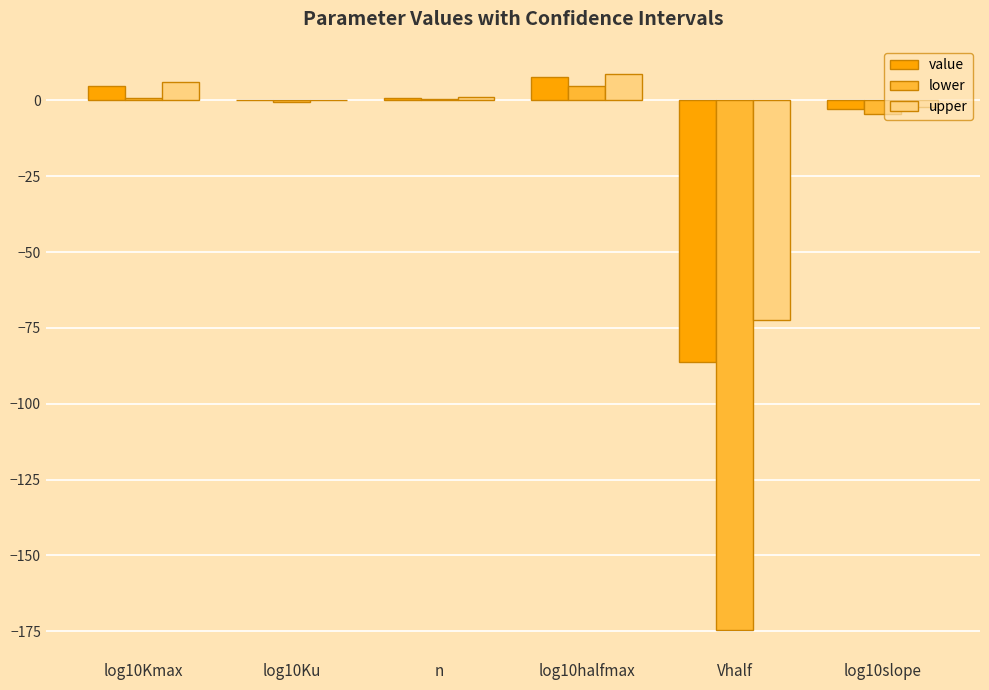

How many data points in upper are above 1?

3